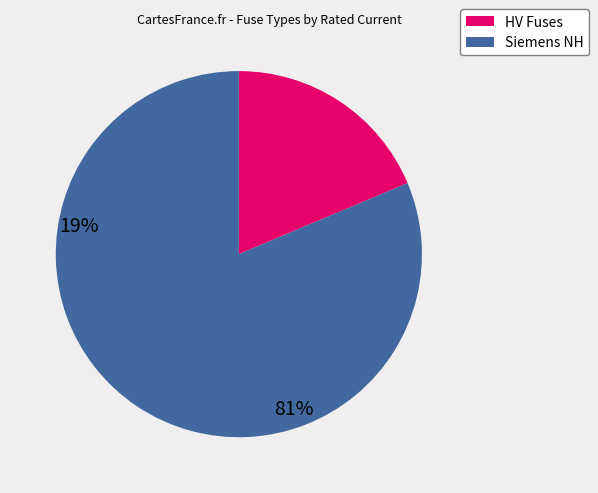

Is there a majority slice in this chart?

Yes